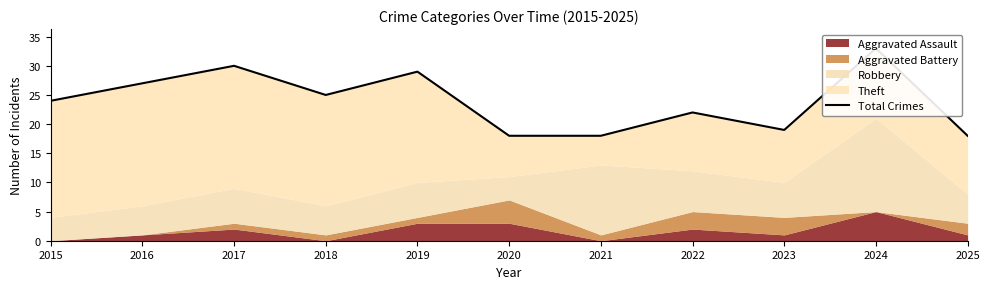

What is the minimum value shown in the chart?

18